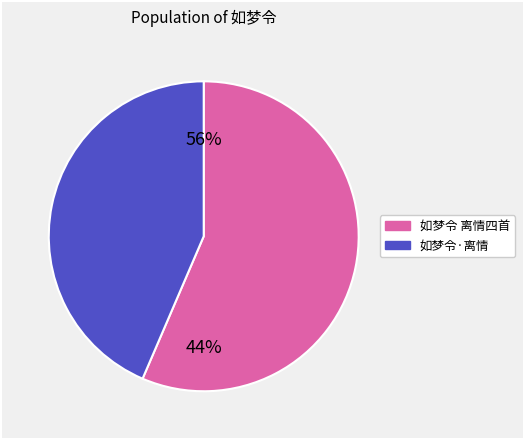

To the nearest percent, what is the difference between the largest and smallest slice percentages?

13%